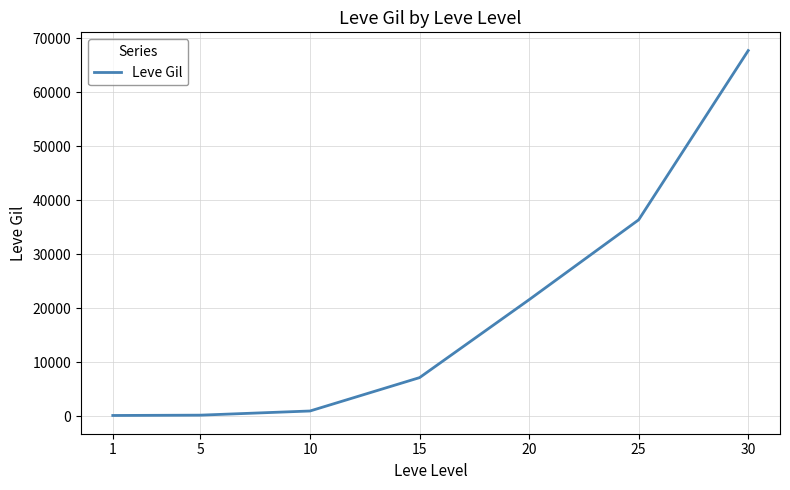

What is the sum of all values?

134260